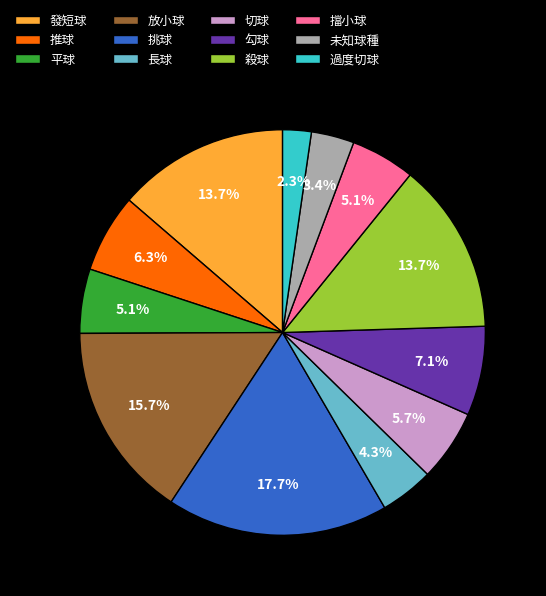

To the nearest percent, what percentage of the pie is 過度切球?

2%